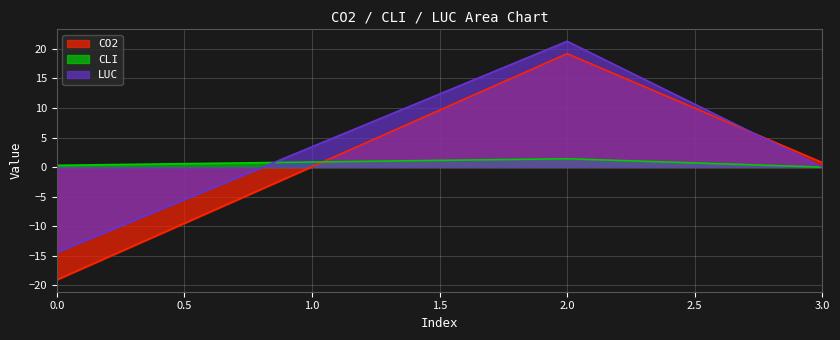

In CO2, how many points are higher than both neighbors (excluding endpoints)?

1